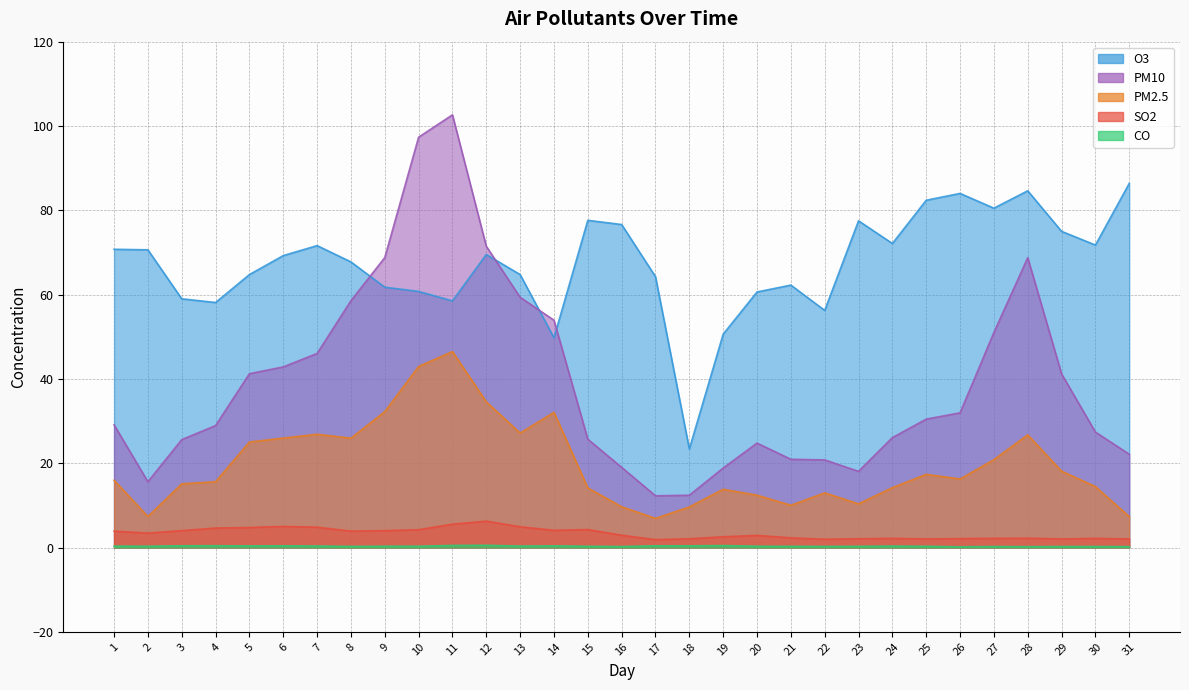

The value of CO at 13 is 0.3. True or false?

True